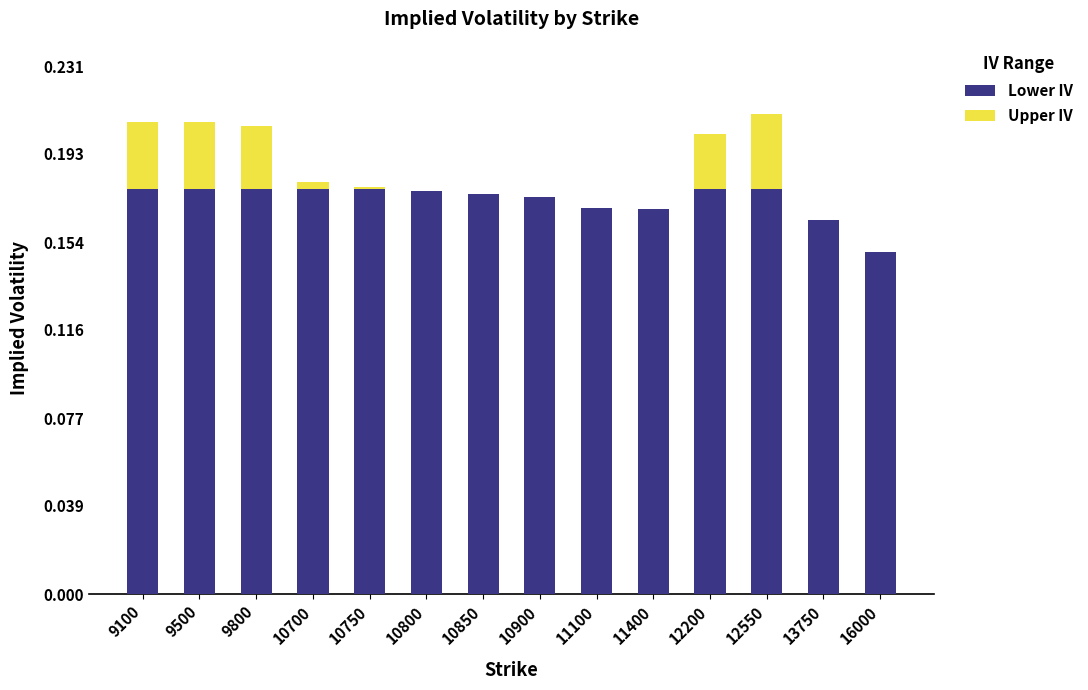

What is the sum of the Lower IV values at 10800 and 9100?

0.4